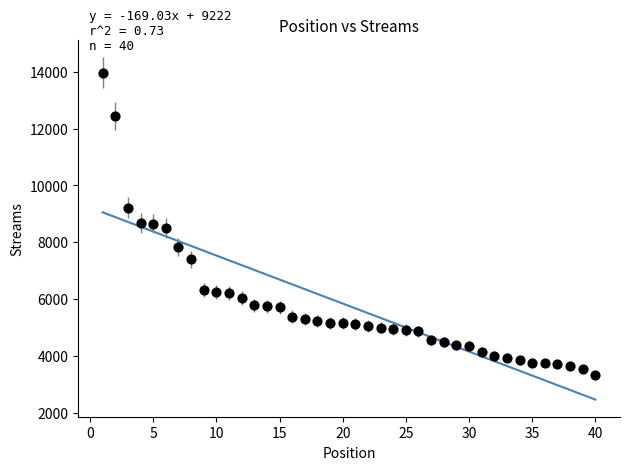

What is the range of Y values (max minus min)?

10630